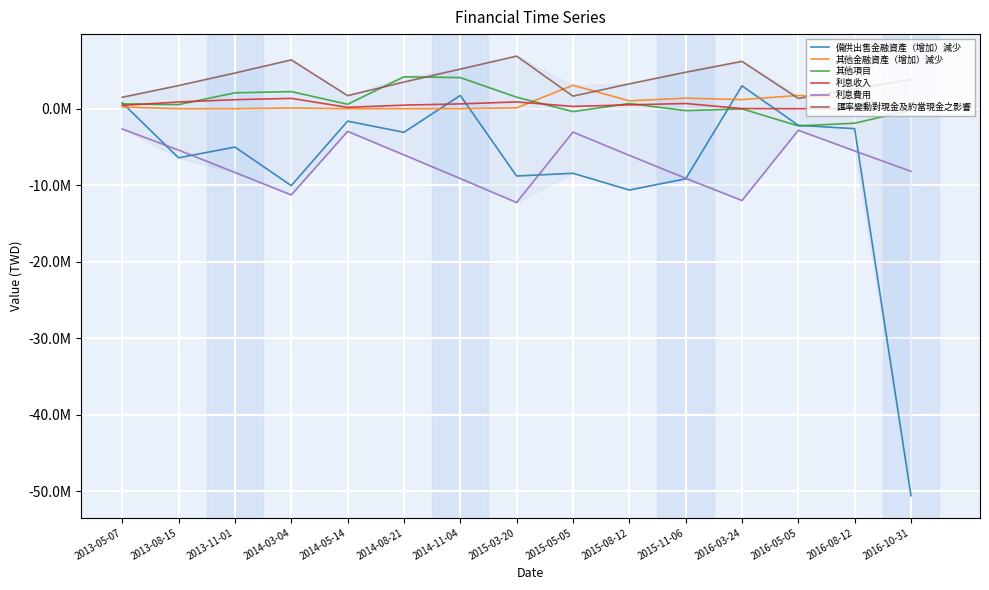

Which series has the widest spread of values?

備供出售金融資產（增加）減少